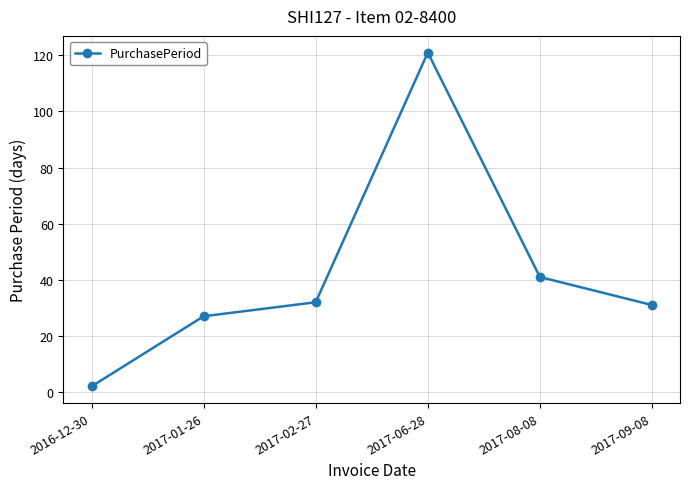

How many values are below 32?

3